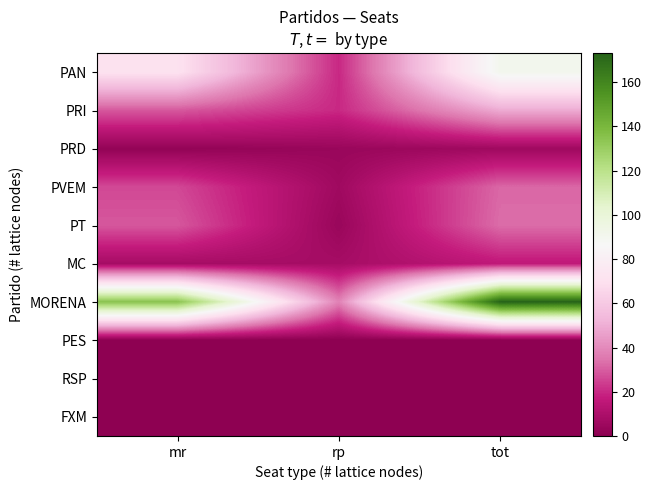

Which has a higher value, tot or mr?

tot